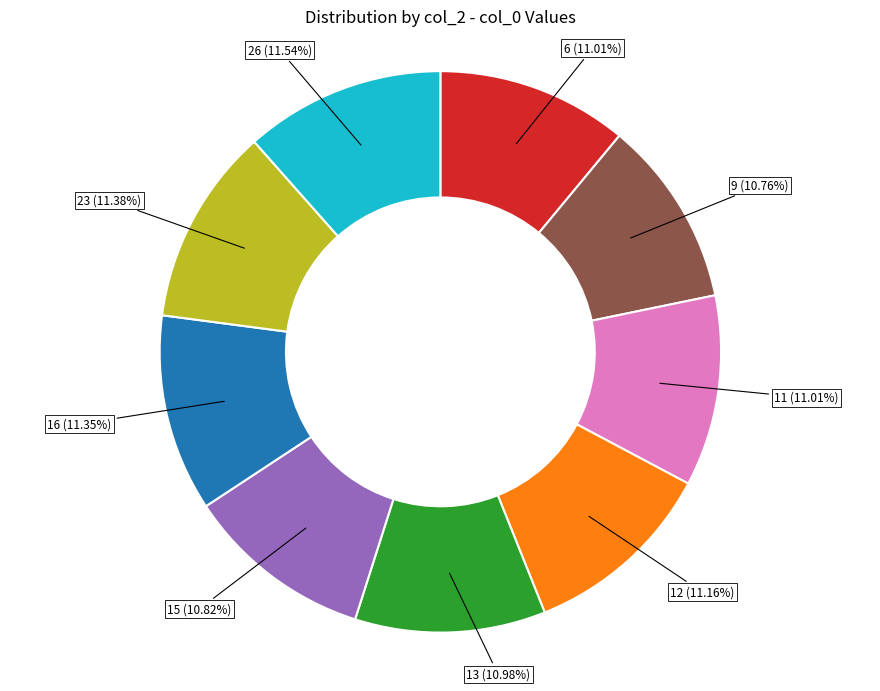

Does any single category account for the majority?

No